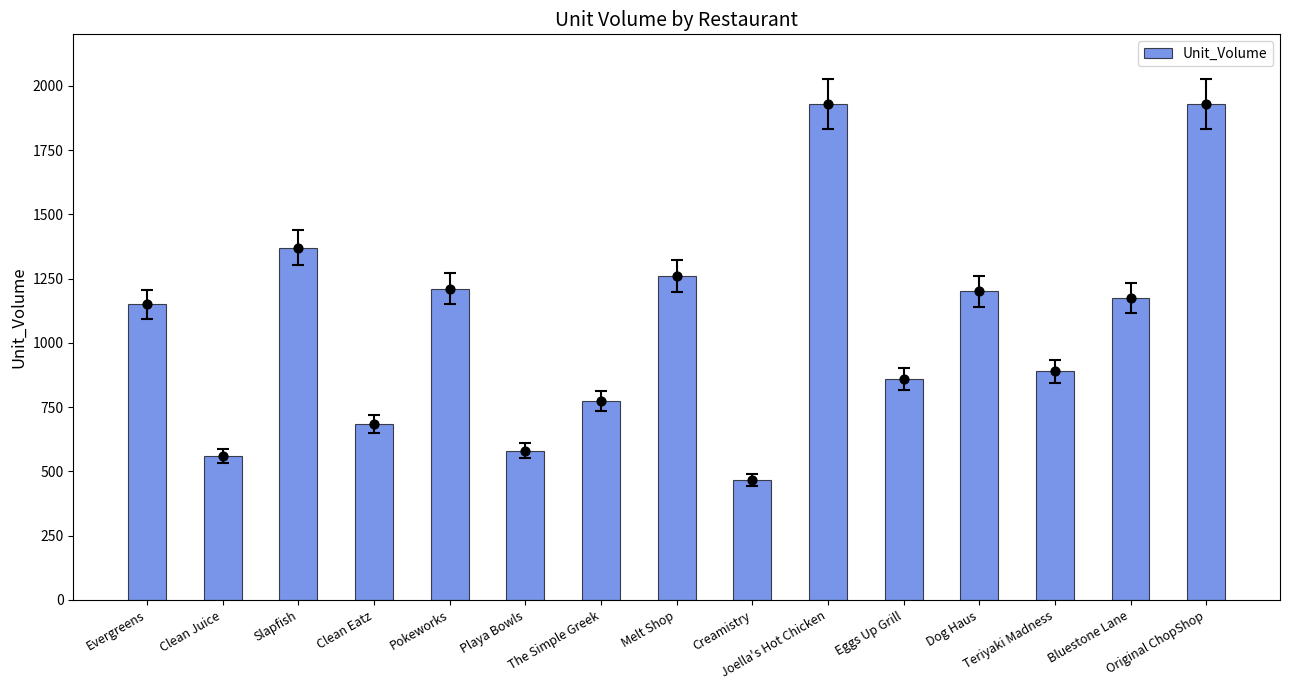

Between Slapfish and Eggs Up Grill, which is larger?

Slapfish